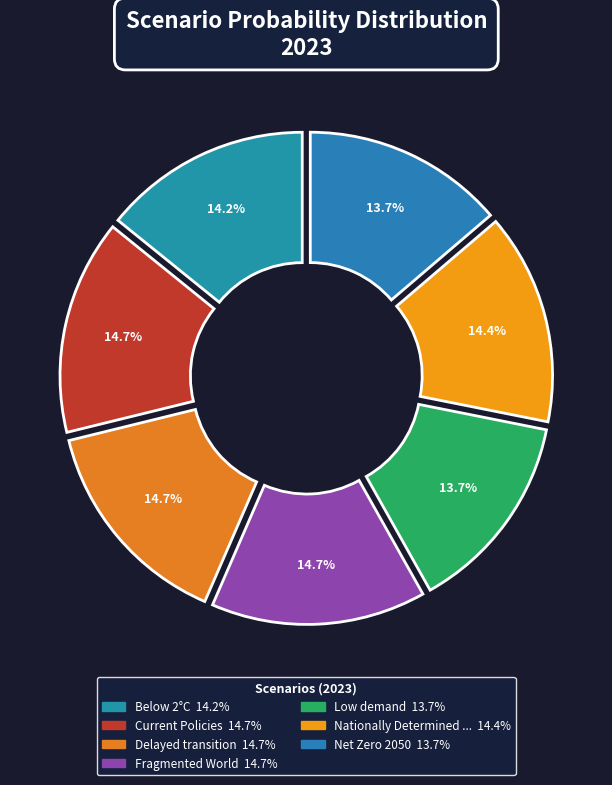

Rank the categories by value from highest to lowest.

Fragmented World, Delayed transition, Current Policies, Nationally Determined Contributions, Below 2°C, Net Zero 2050, Low demand